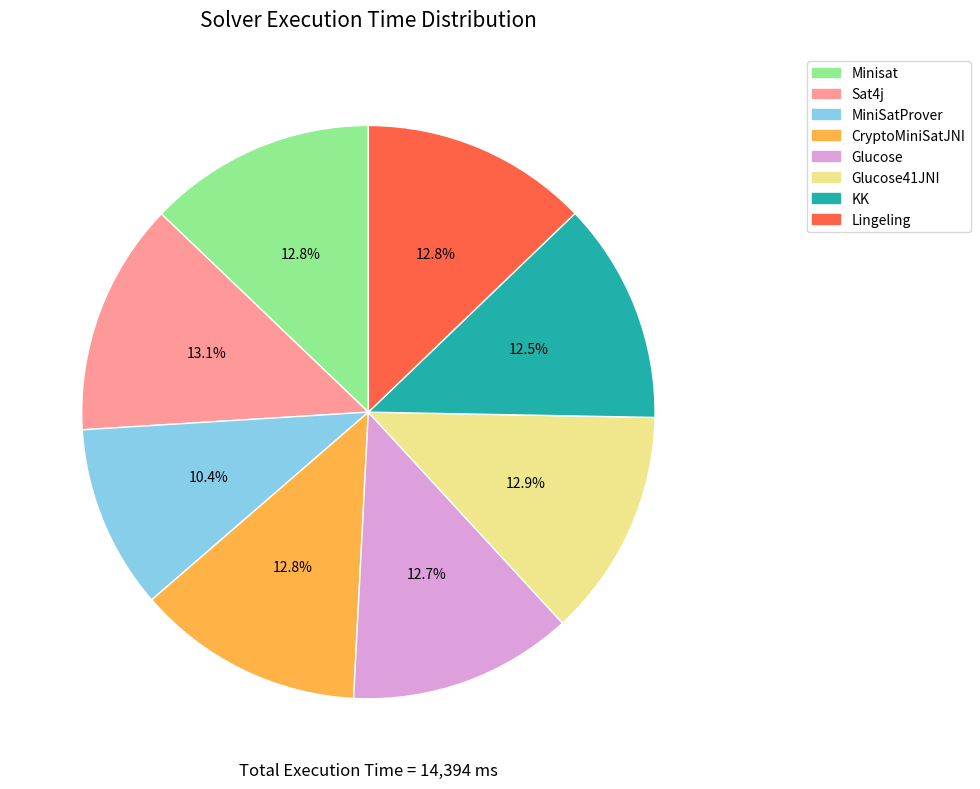

How much of the chart is everything except KK?

87.5%